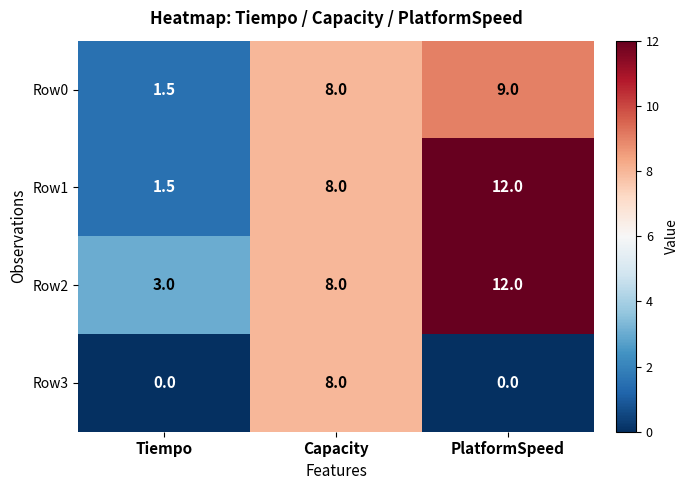

The value of Row1 at Tiempo is 1.5. True or false?

True